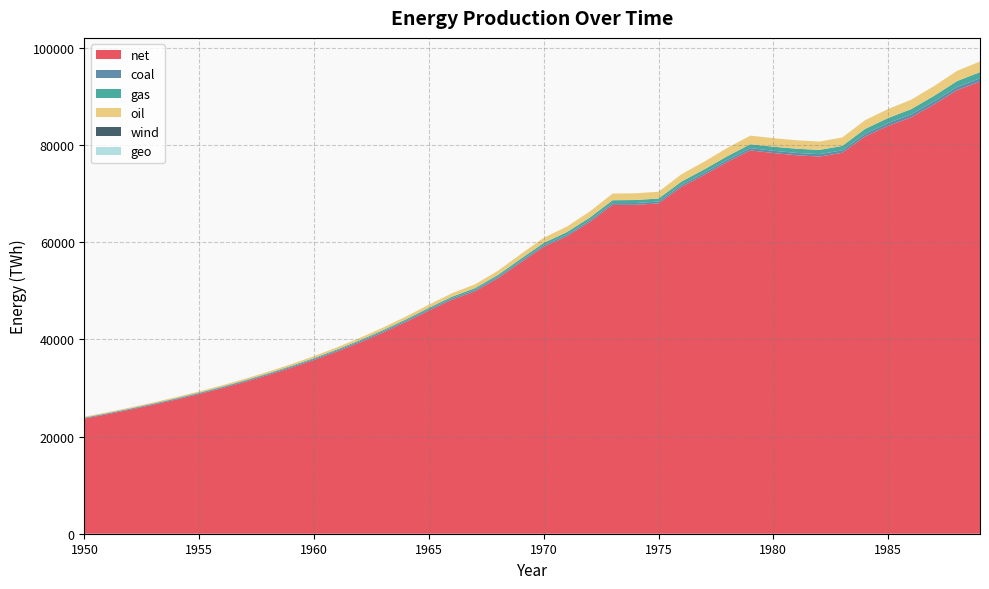

Reading right to left, transcribe all the data shown in this chart.

net: 1989=93064.6	1988=91298.3	1987=88359.9	1986=85713.3	1985=83944.4	1984=81785.7	1983=78395.6	1982=77628.4	1981=77905.2	1980=78357.4	1979=78903.0	1978=76532.1	1977=73878.8	1976=71399.6	1975=67983.9	1974=67700.5	1973=67680.4	1972=64148.7	1971=61195.8	1970=59050.1	1969=55833.5	1968=52559.6	1967=49878.6	1966=48164.1	1965=45922.4	1964=43587.9	1963=41399.6	1962=39373.9	1961=37499.8	1960=35764.8	1959=34156.2	1958=32662.1	1957=31271.4	1956=29974.2	1955=28761.5	1954=27625.2	1953=26558.1	1952=25553.5	1951=24605.5	1950=23708.5
coal: 1989=679.5	1988=667.9	1987=638.8	1986=608.4	1985=590.3	1984=556.9	1983=520.8	1982=498.8	1981=483.4	1980=468.8	1979=465.5	1978=440.4	1977=426.8	1976=406.0	1975=383.8	1974=368.8	1973=362.5	1972=346.1	1971=335.0	1970=330.9	1969=319.5	1968=306.4	1967=296.2	1966=295.0	1965=286.0	1964=273.7	1963=262.0	1962=250.6	1961=239.7	1960=229.3	1959=219.2	1958=209.6	1957=200.3	1956=191.5	1955=183.0	1954=174.8	1953=167.0	1952=159.6	1951=152.5	1950=145.7
gas: 1989=1267.4	1988=1197.5	1987=1130.3	1986=1063.7	1985=1037.9	1984=986.1	1983=896.4	1982=872.5	1981=859.1	1980=837.3	1979=800.0	1978=744.0	1977=705.1	1976=672.7	1975=627.4	1974=619.8	1973=598.3	1972=560.2	1971=524.8	1970=483.8	1969=437.5	1968=390.7	1967=354.1	1966=324.7	1965=293.4	1964=266.5	1963=241.5	1962=218.6	1961=197.6	1960=178.5	1959=161.1	1958=145.4	1957=131.1	1956=118.3	1955=106.6	1954=96.2	1953=86.8	1952=78.3	1951=70.6	1950=63.7
oil: 1989=2185.4	1988=2109.3	1987=2012.6	1986=1937.8	1985=1850.7	1984=1808.3	1983=1742.2	1982=1725.6	1981=1737.3	1980=1762.3	1979=1776.8	1978=1712.4	1977=1603.6	1976=1515.1	1975=1399.2	1974=1383.5	1973=1374.9	1972=1247.0	1971=1137.4	1970=1055.5	1969=953.4	1968=858.5	1967=776.8	1966=709.5	1965=645.2	1964=582.3	1963=526.1	1962=476.2	1961=431.9	1960=392.5	1959=357.4	1958=326.1	1957=298.0	1956=272.8	1955=250.0	1954=229.4	1953=210.6	1952=193.6	1951=178.0	1950=163.7
wind: 1989=0.0	1988=0.0	1987=0.0	1986=0.0	1985=0.0	1984=0.0	1983=0.0	1982=0.0	1981=0.0	1980=0.0	1979=0.0	1978=0.0	1977=0.0	1976=0.0	1975=0.0	1974=0.0	1973=0.0	1972=0.0	1971=0.0	1970=0.0	1969=0.0	1968=0.0	1967=0.0	1966=0.0	1965=0.0	1964=0.0	1963=0.0	1962=0.0	1961=0.0	1960=0.0	1959=0.0	1958=0.0	1957=0.0	1956=0.0	1955=0.0	1954=0.0	1953=0.0	1952=0.0	1951=0.0	1950=0.0
geo: 1989=0.0	1988=0.0	1987=0.0	1986=0.0	1985=0.0	1984=0.0	1983=0.0	1982=0.0	1981=0.0	1980=0.0	1979=0.0	1978=0.0	1977=0.0	1976=0.0	1975=0.0	1974=0.0	1973=0.0	1972=0.0	1971=0.0	1970=0.0	1969=0.0	1968=0.0	1967=0.0	1966=0.0	1965=0.0	1964=0.0	1963=0.0	1962=0.0	1961=0.0	1960=0.0	1959=0.0	1958=0.0	1957=0.0	1956=0.0	1955=0.0	1954=0.0	1953=0.0	1952=0.0	1951=0.0	1950=0.0